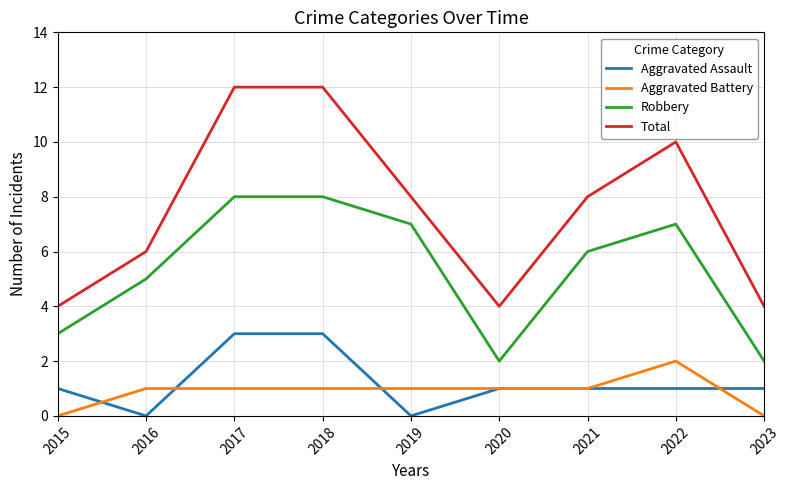

Rank the series by their maximum value, from lowest to highest.

Aggravated Battery, Aggravated Assault, Robbery, Total